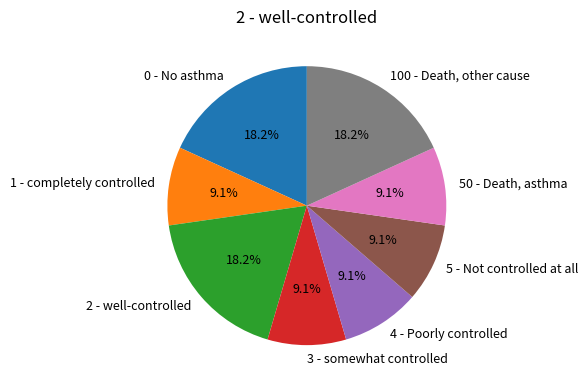

To the nearest percent, what is the difference between the 4 - Poorly controlled and 2 - well-controlled slice percentages?

9%